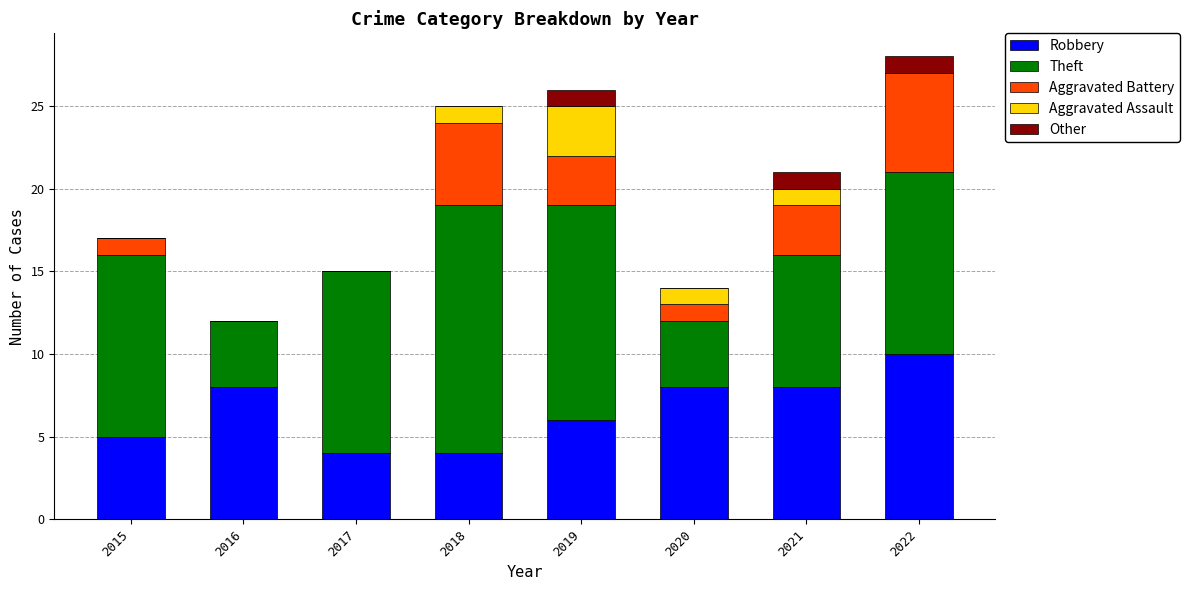

What is the difference between the Robbery values at 2016 and 2018?

4